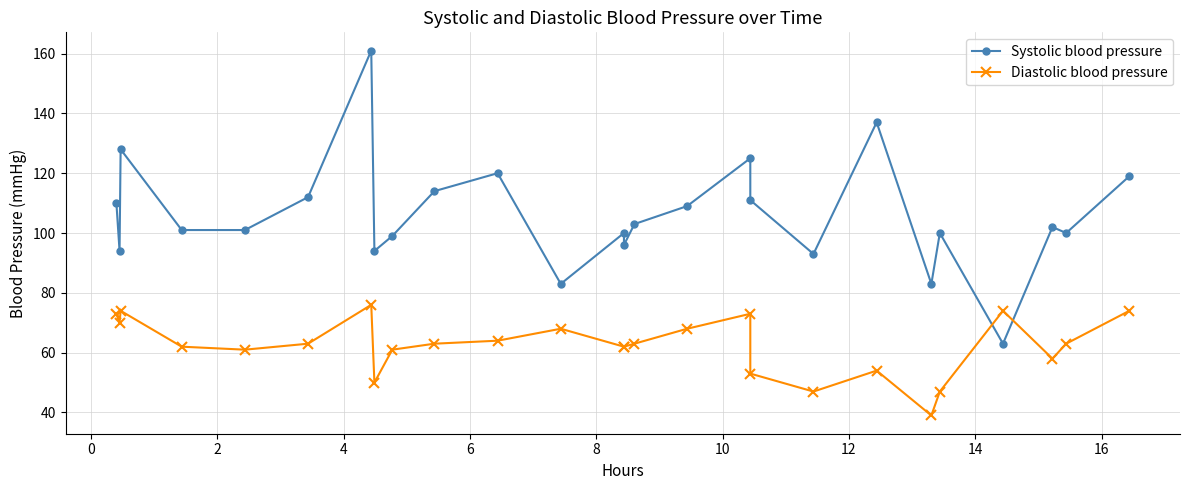

Is this an area chart (filled region under the line)?

No